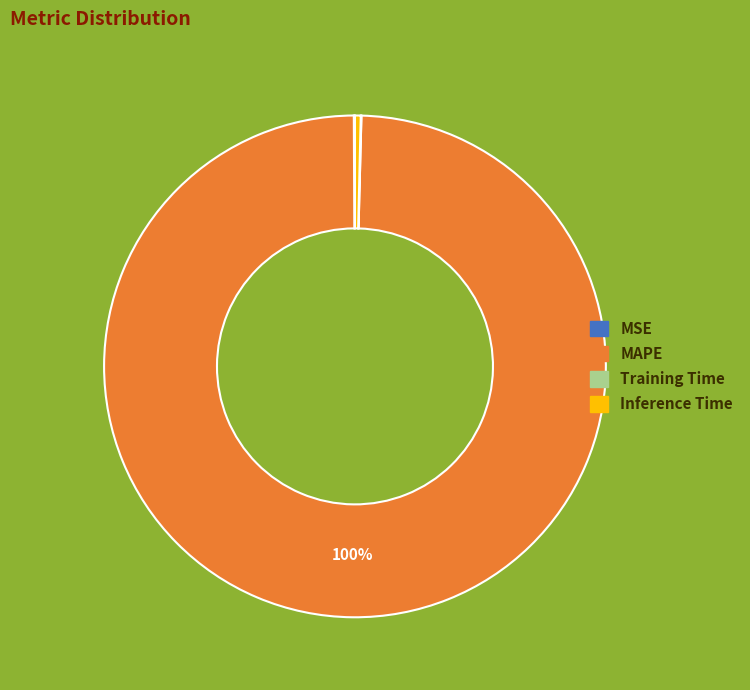

Which has a higher value, MAPE or Inference Time?

MAPE